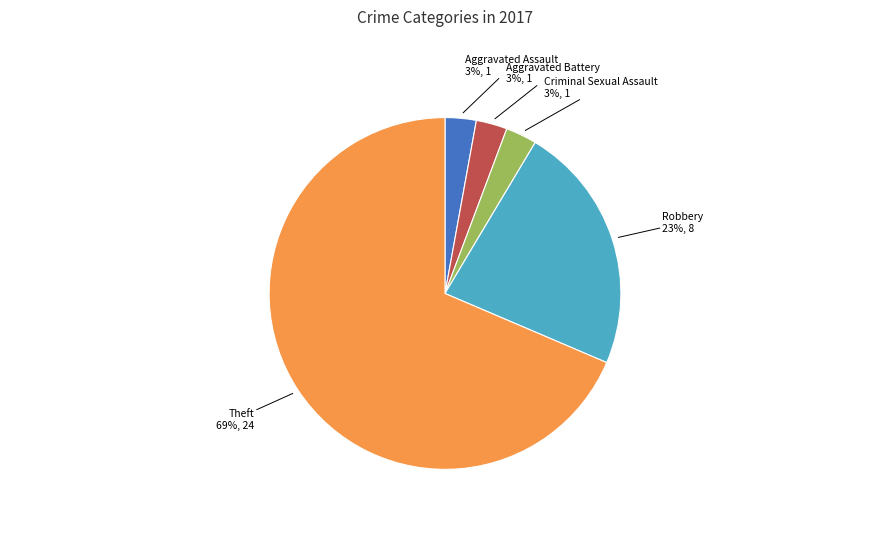

Which slice is the largest?

Theft